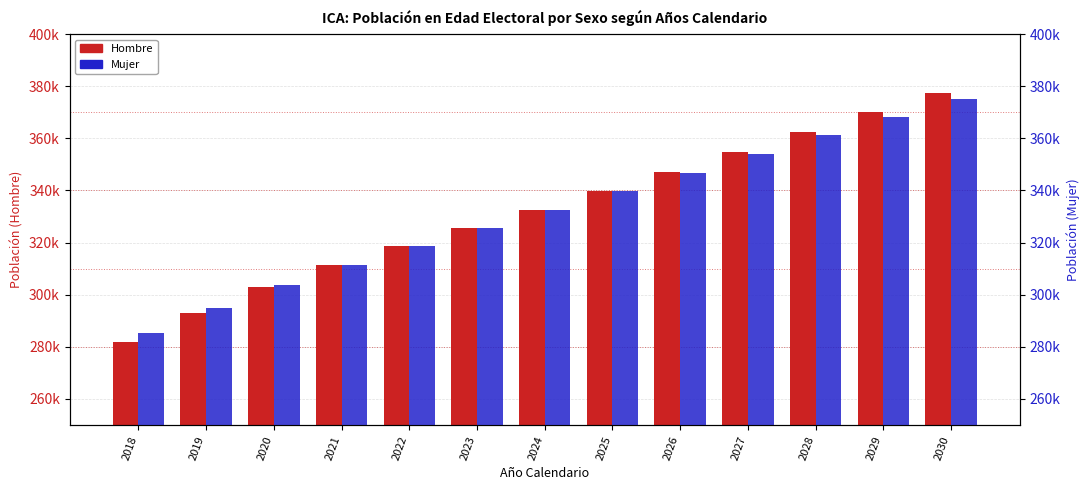

List the series in order of their overall mean, highest first.

Hombre, Mujer